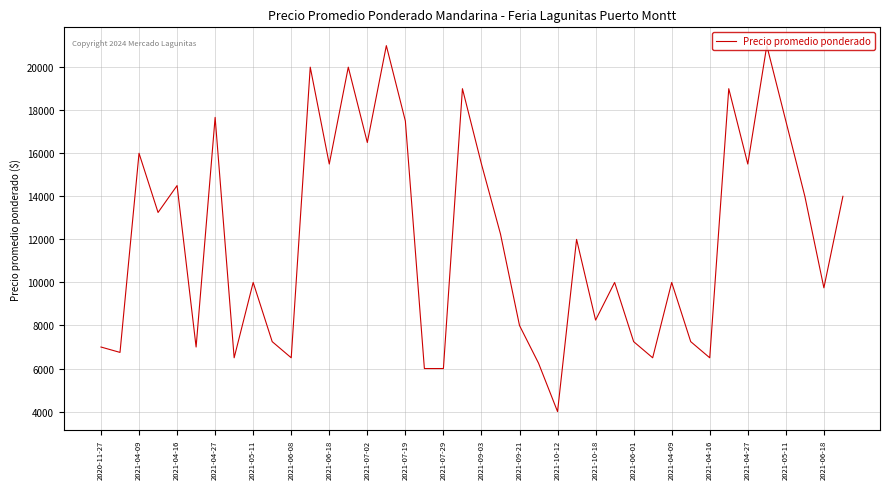

What is the difference between the maximum and minimum values?

17000